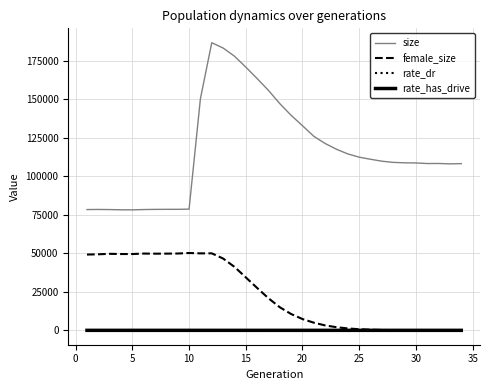

Which series has the widest spread of values?

size